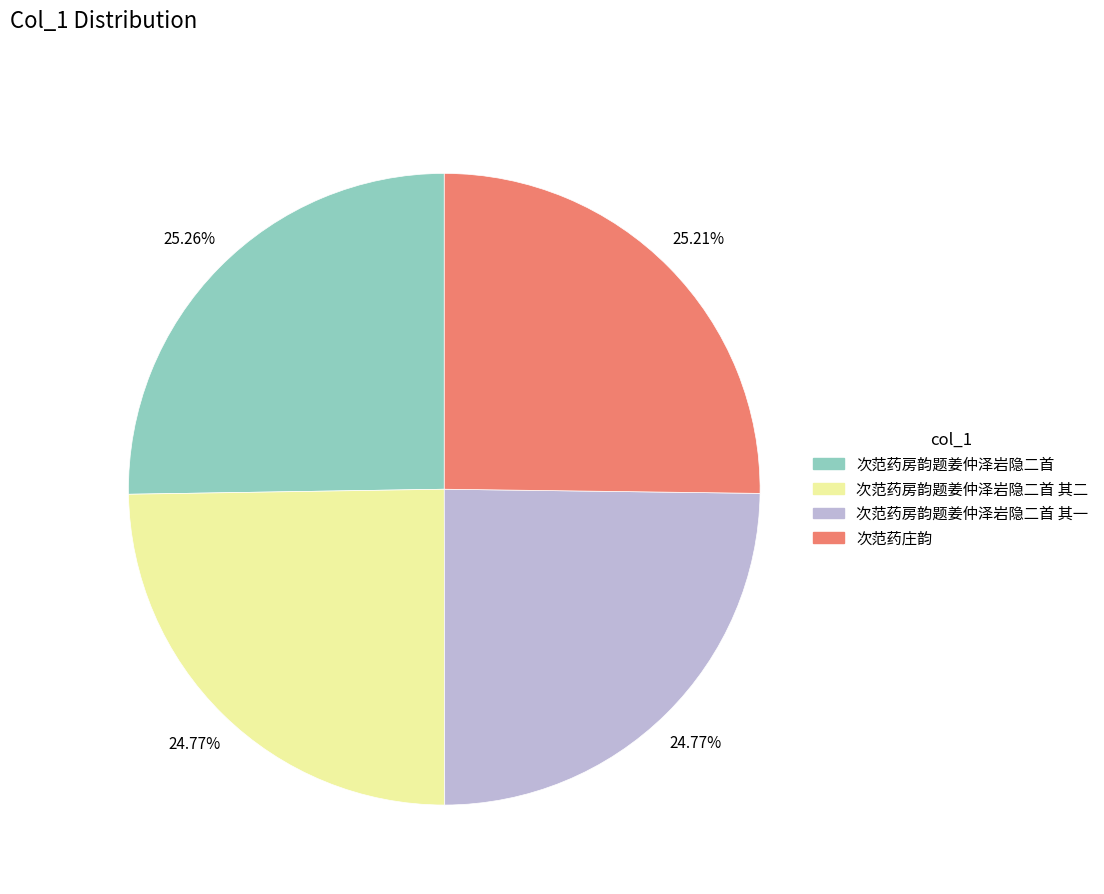

Count the number of slices in the pie.

4